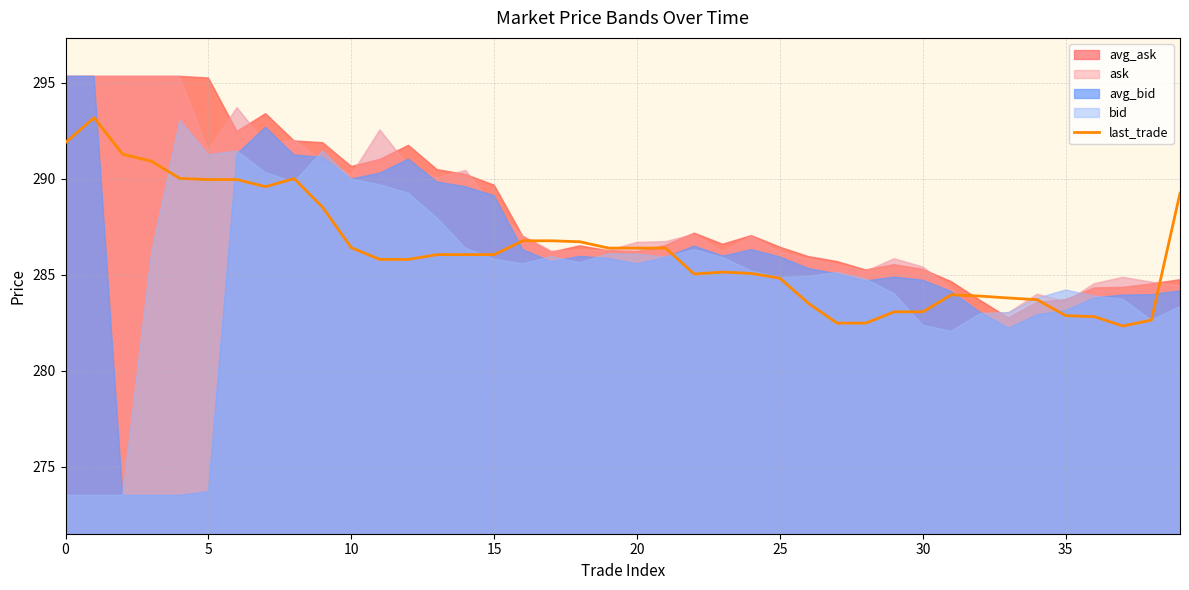

What value does the data have at 20?

286.4